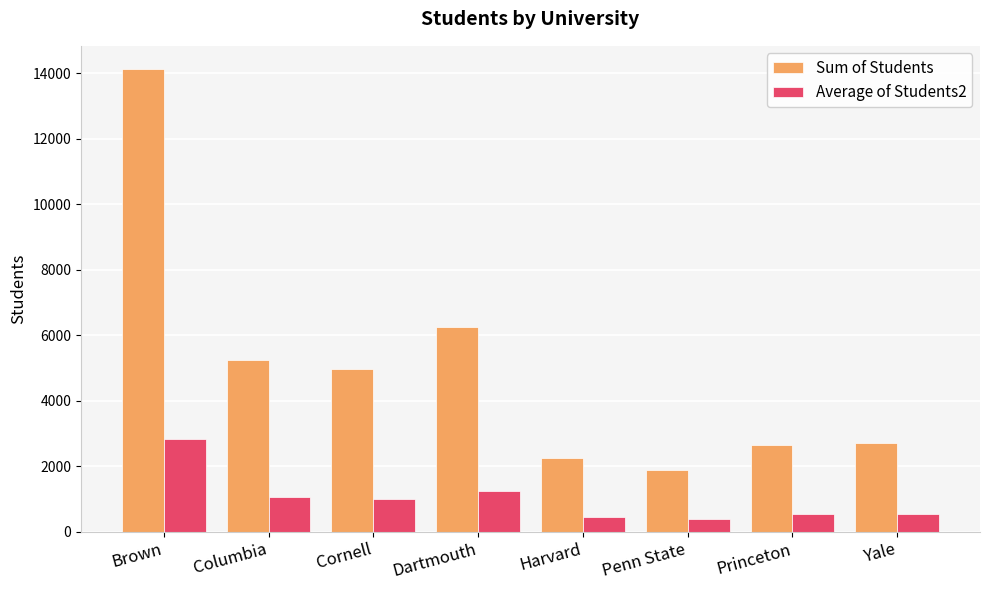

What is the value of the Average of Students2 bar at the 7th from the left?

532.2